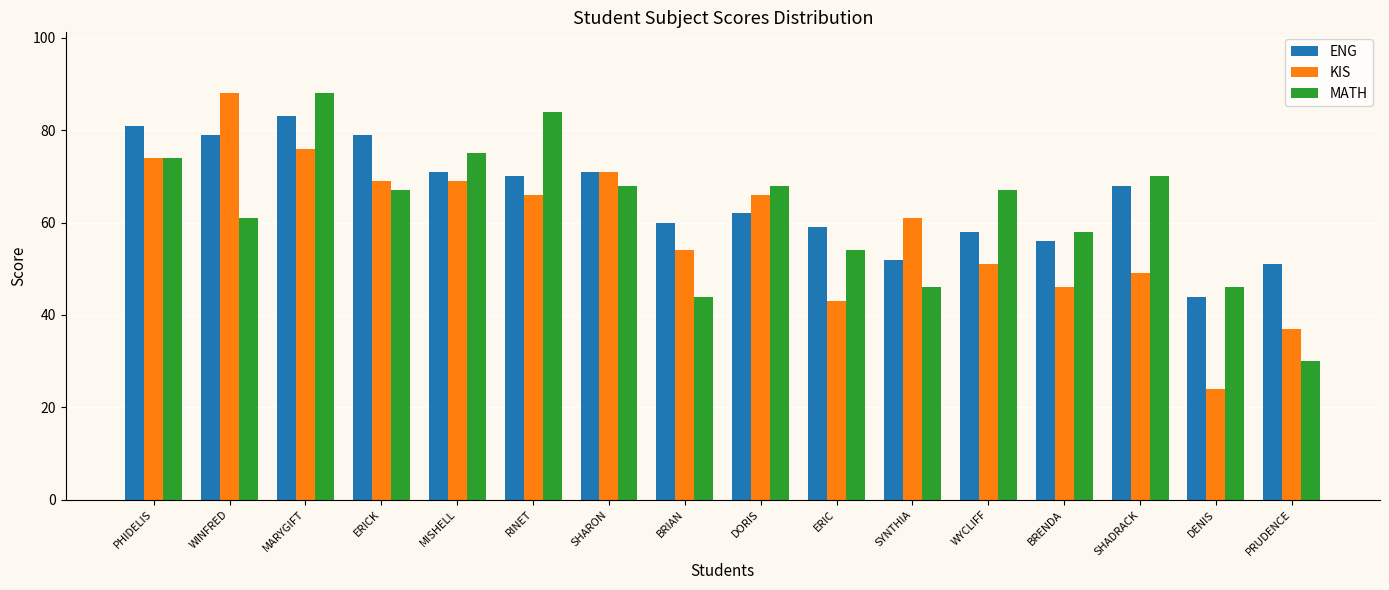

What is the sum of all KIS values?

944